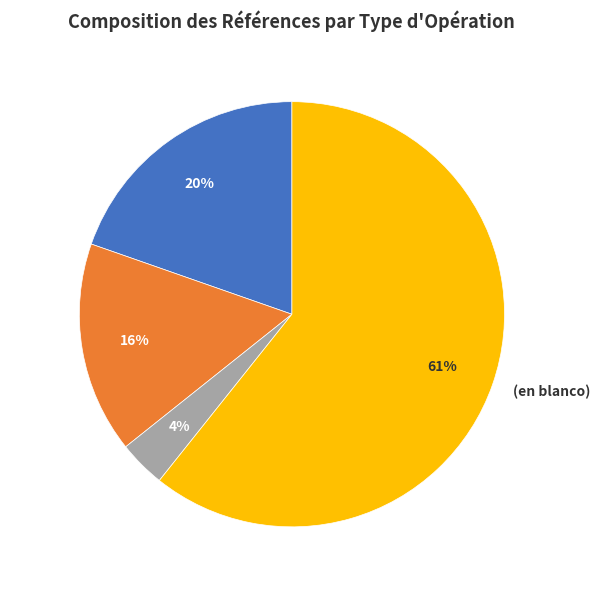

Which category has the biggest portion of the pie?

(en blanco)